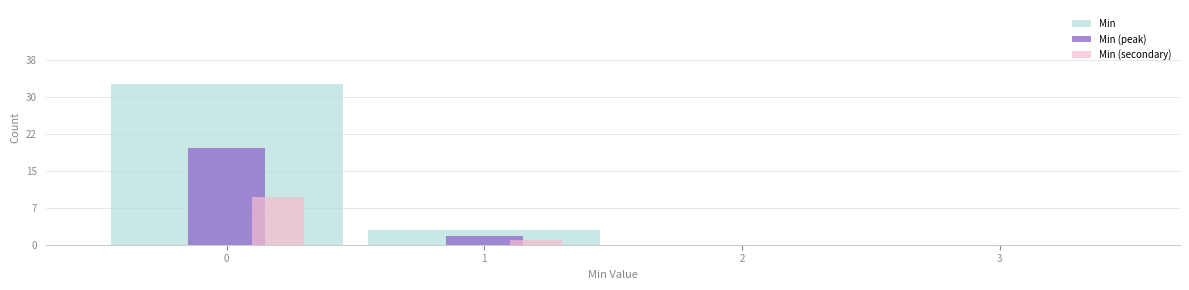

What are all the series names shown in the legend?

Min, Min (peak), Min (secondary)